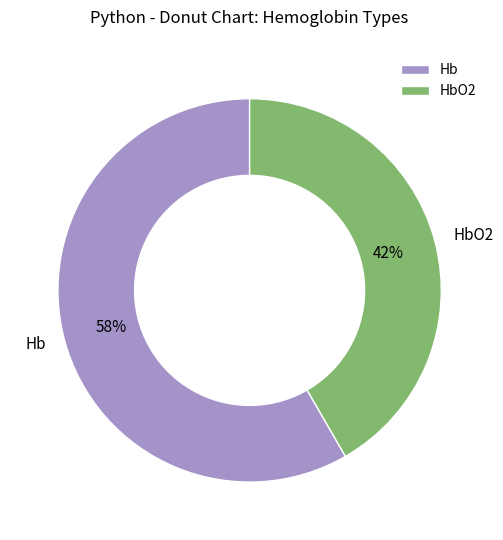

Does HbO2 account for over 50% of the chart?

No